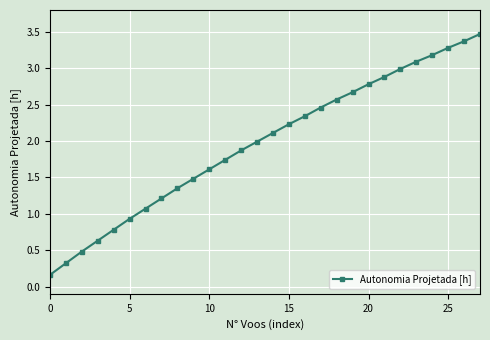

What is the maximum value shown in the chart?

3.5